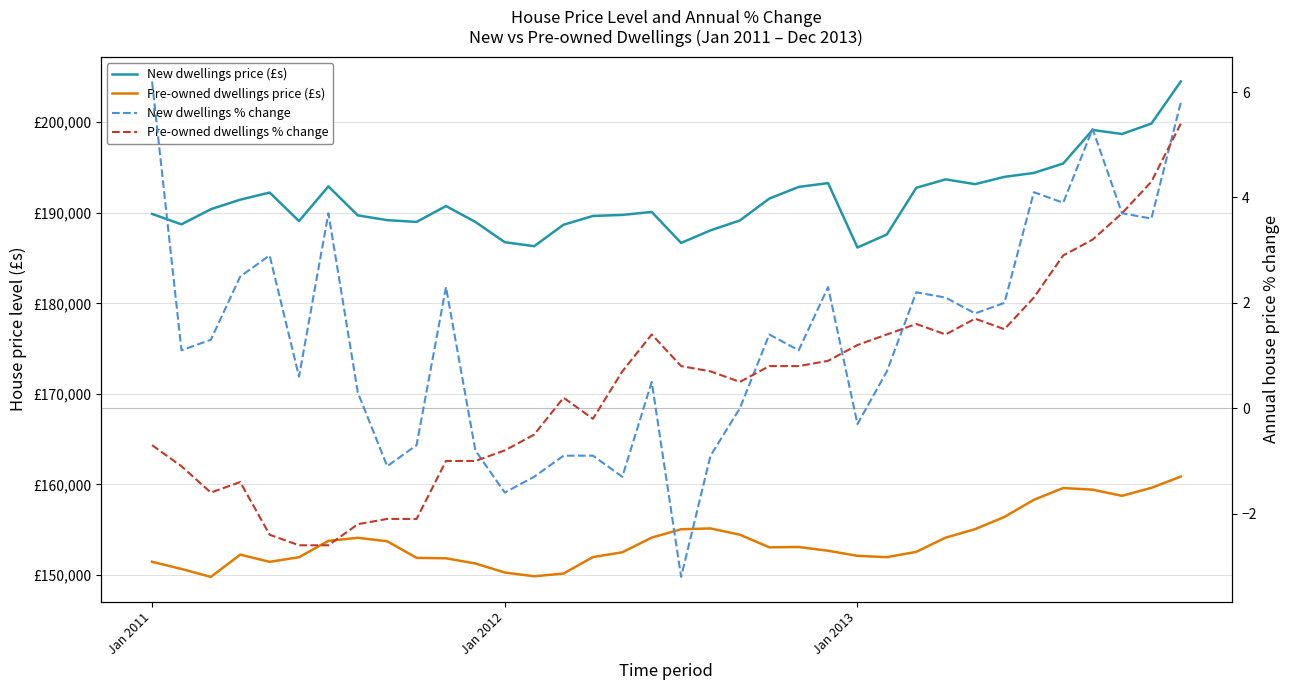

What is the spread (max minus min) of values at 30?

194390.9